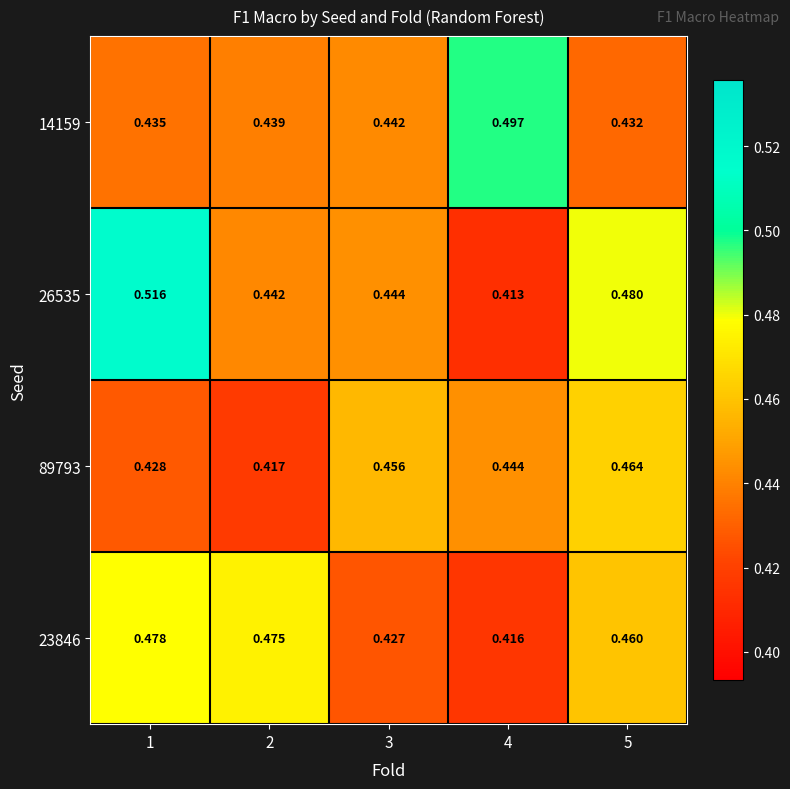

At how many categories does at least one series exceed 0?

5